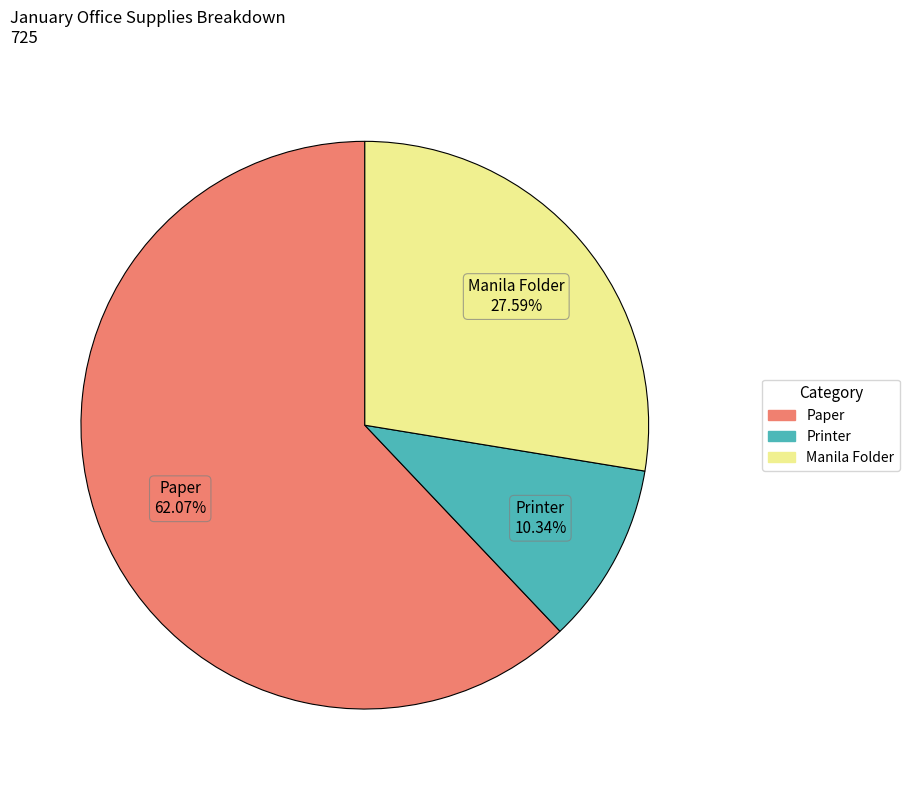

How many slices are in this pie chart?

3